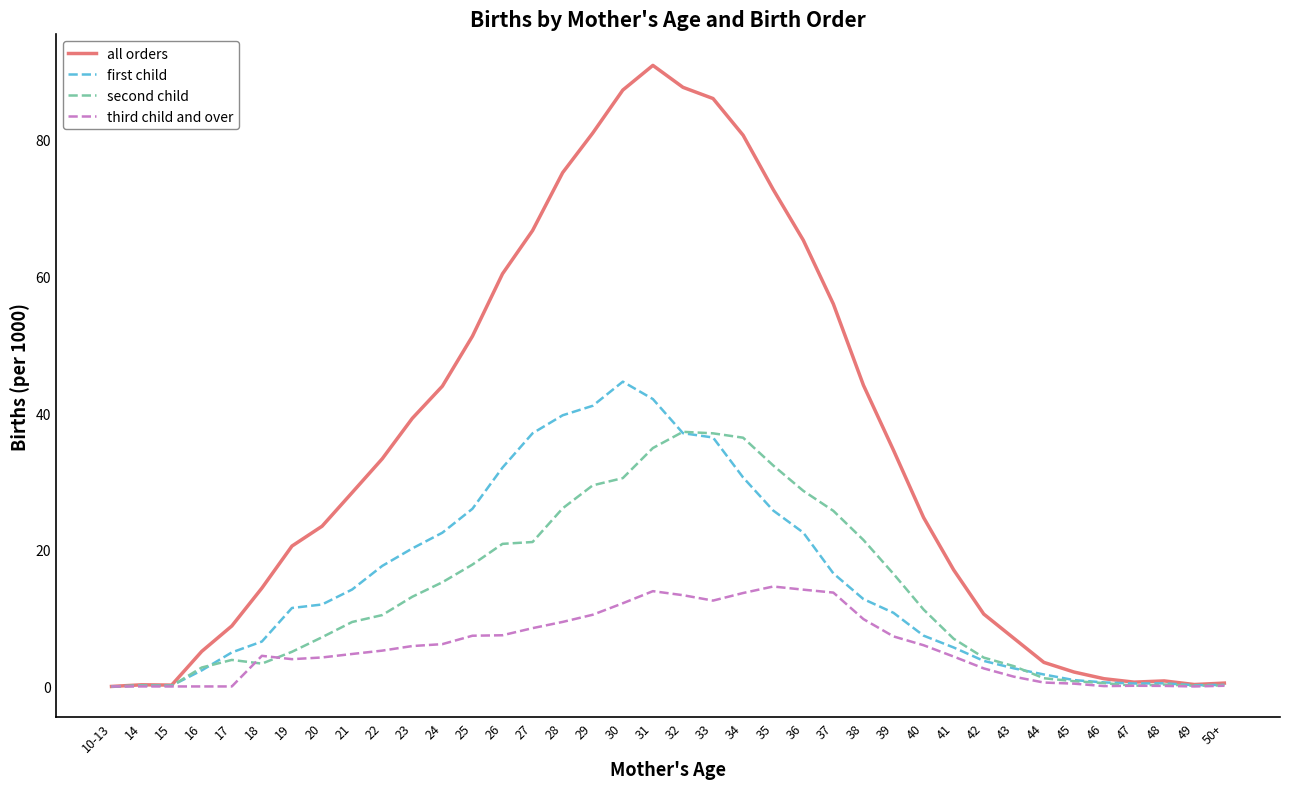

The third child and over series shows 21.6 at 35. True or false?

False